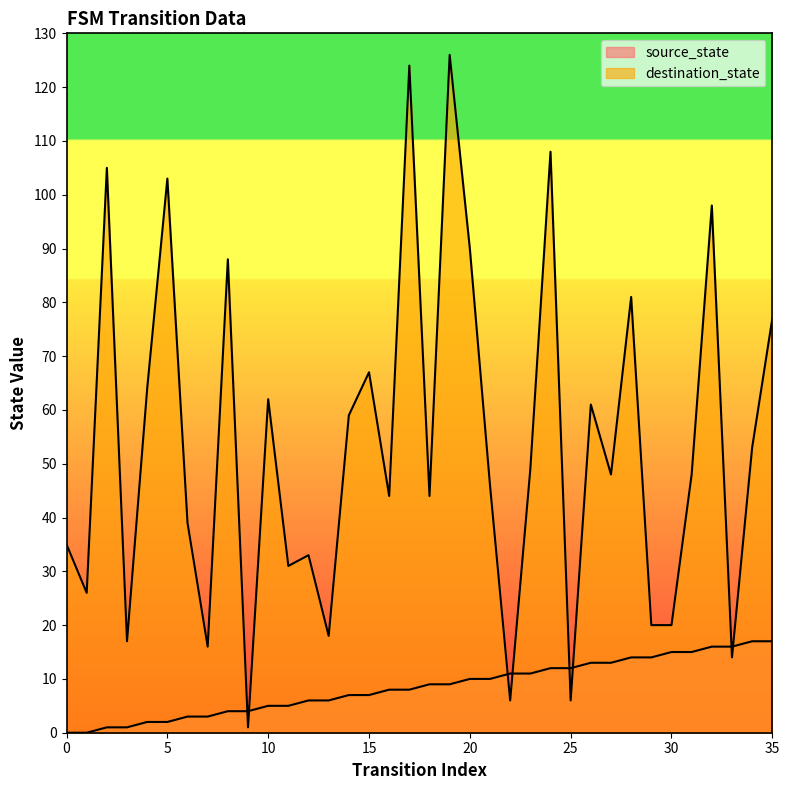

What is the sum of the destination_state values at 26 and 19?

187